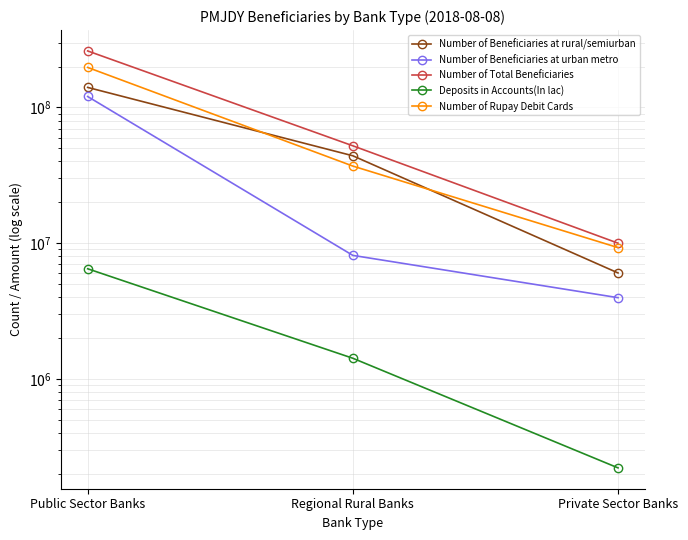

True or false: Deposits in Accounts(In lac) has a value of 1418968.9 at Regional Rural Banks.

True